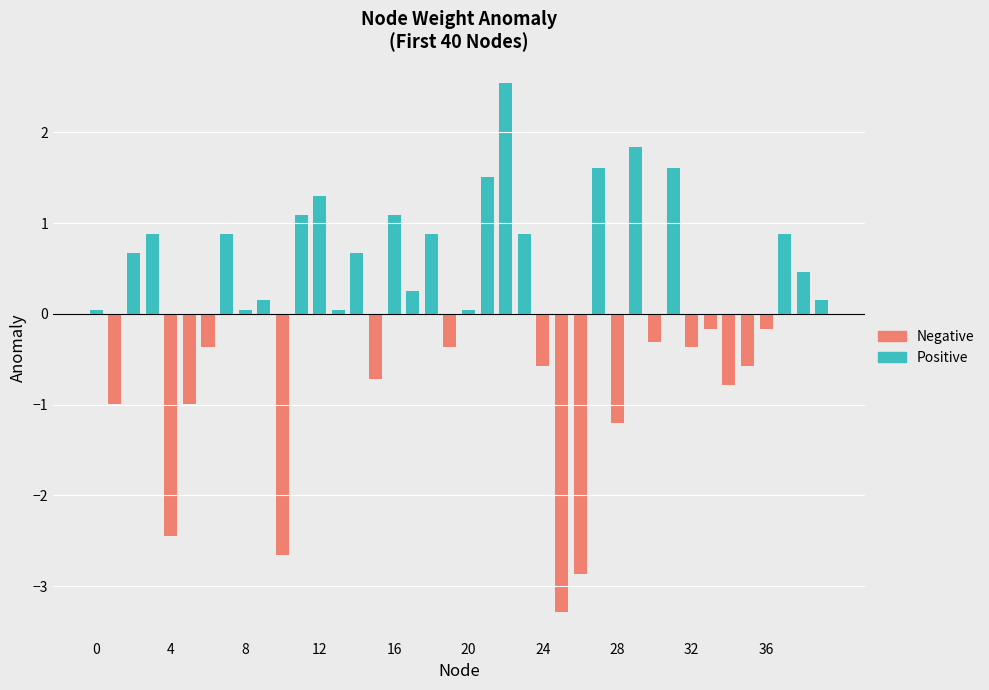

How many distinct data groups are displayed?

2